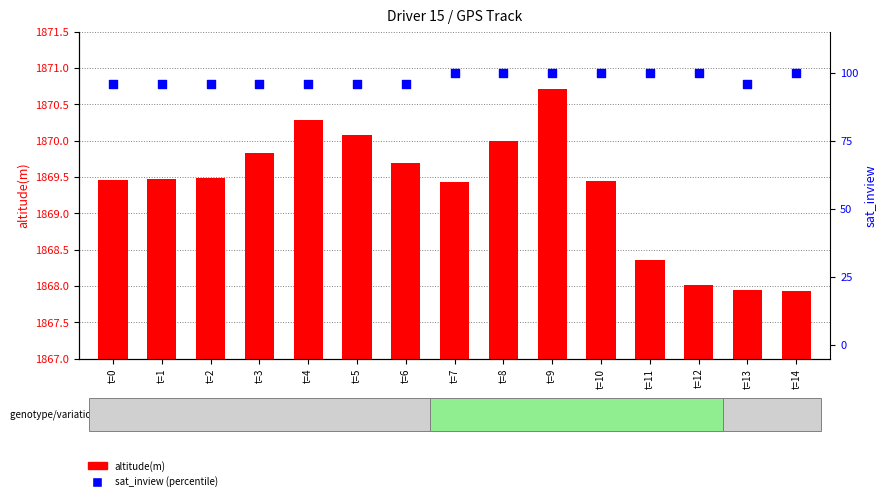

Which series contains the lowest Y value?

sat_inview (percentile)